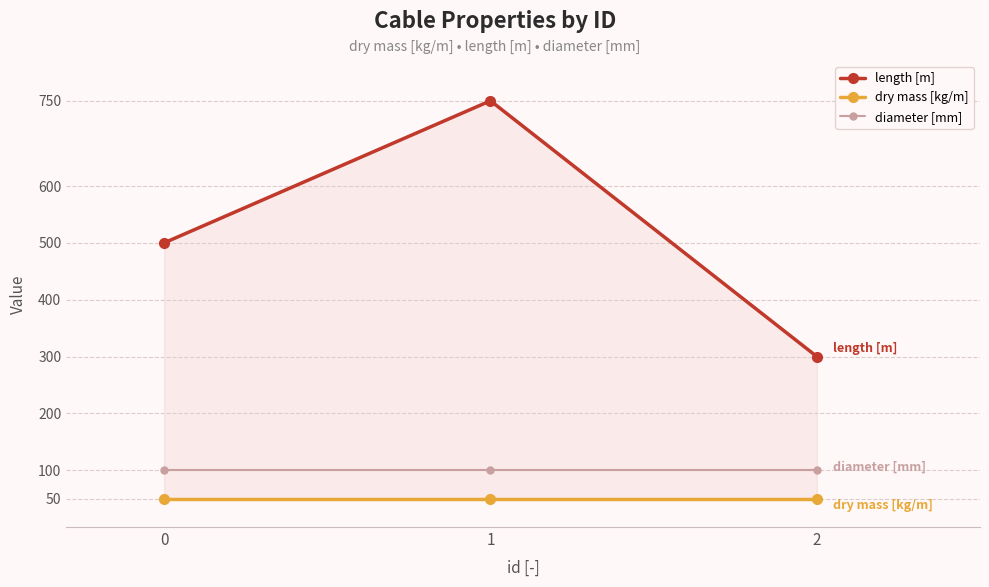

What is the value of the length [m] point at the 3rd from the left?

300